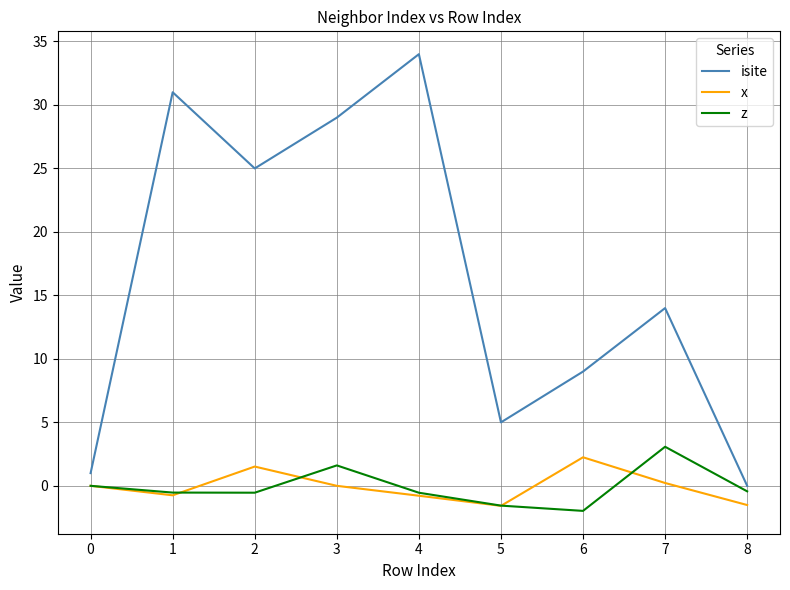

How many interior local valleys does the z series have?

2